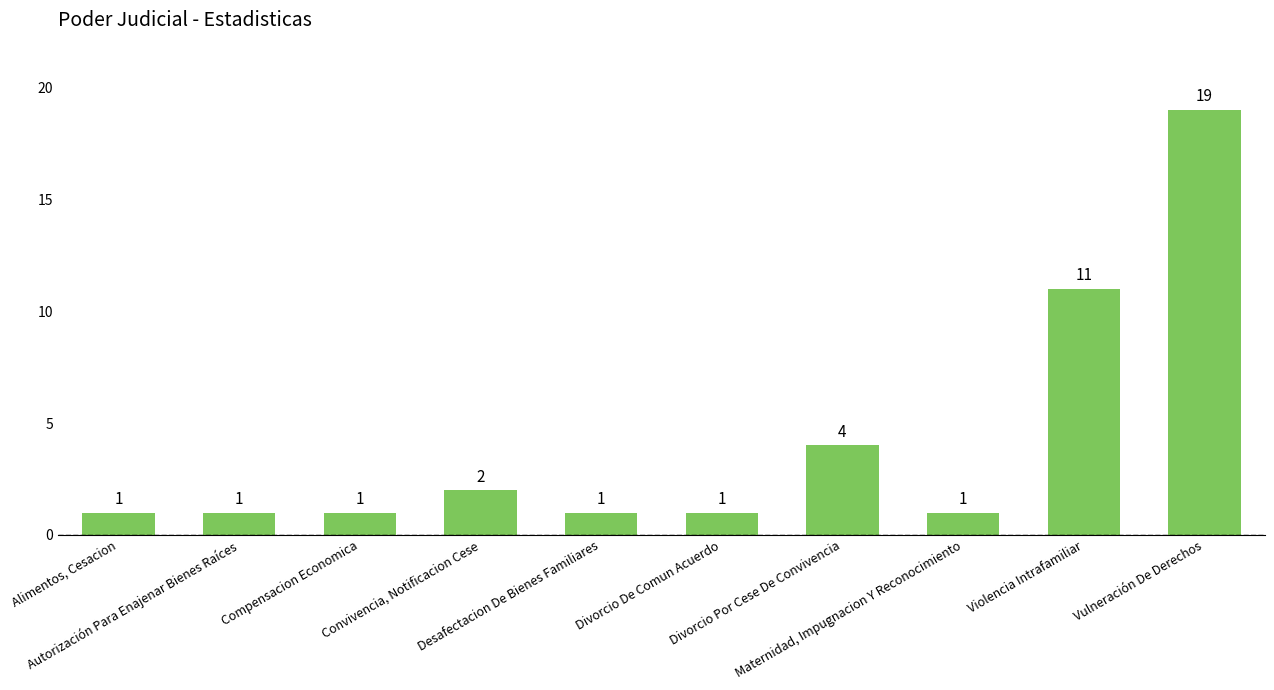

Between Autorización Para Enajenar Bienes Raíces and Convivencia, Notificacion Cese, which is larger?

Convivencia, Notificacion Cese